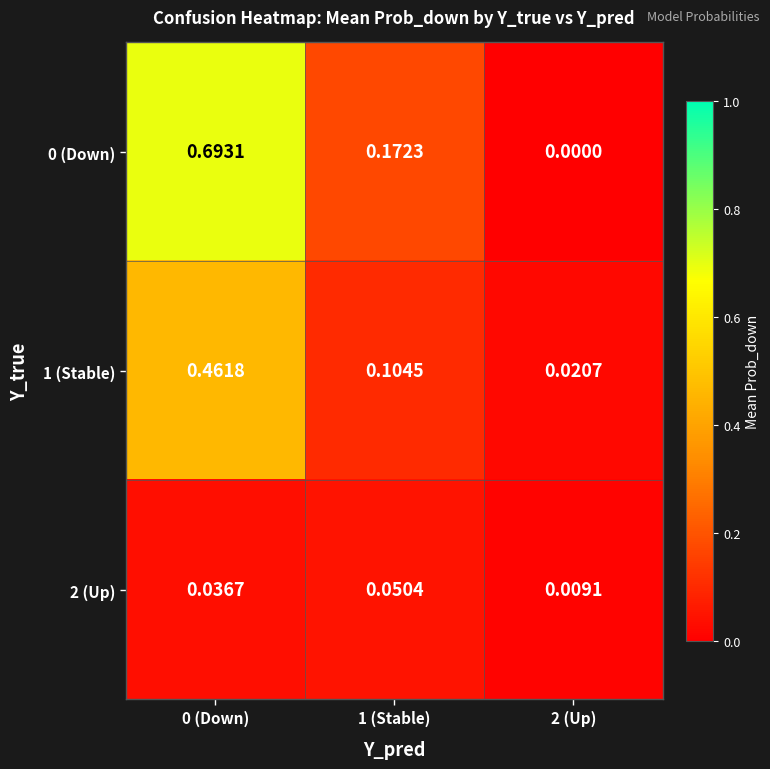

Is the value of 2 (Up) at 2 (Up) greater than the value of 0 (Down) at 2 (Up)?

Yes